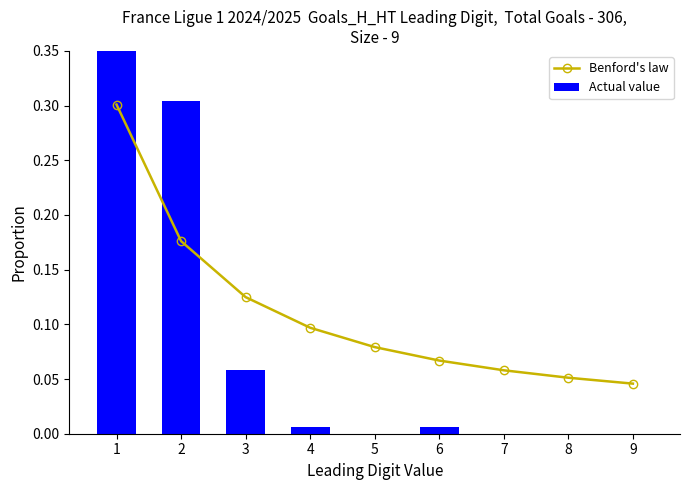

What is the value of the Actual value bar at the 2nd from the left?

0.3